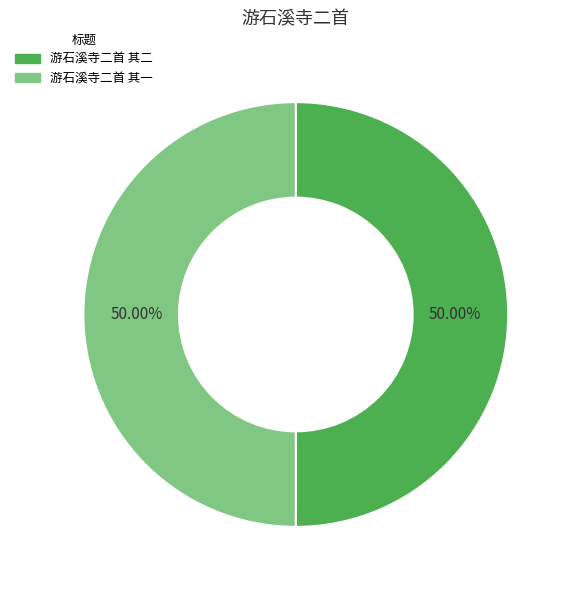

Do 游石溪寺二首 其一 and 游石溪寺二首 其二 together represent more than half of the pie?

Yes